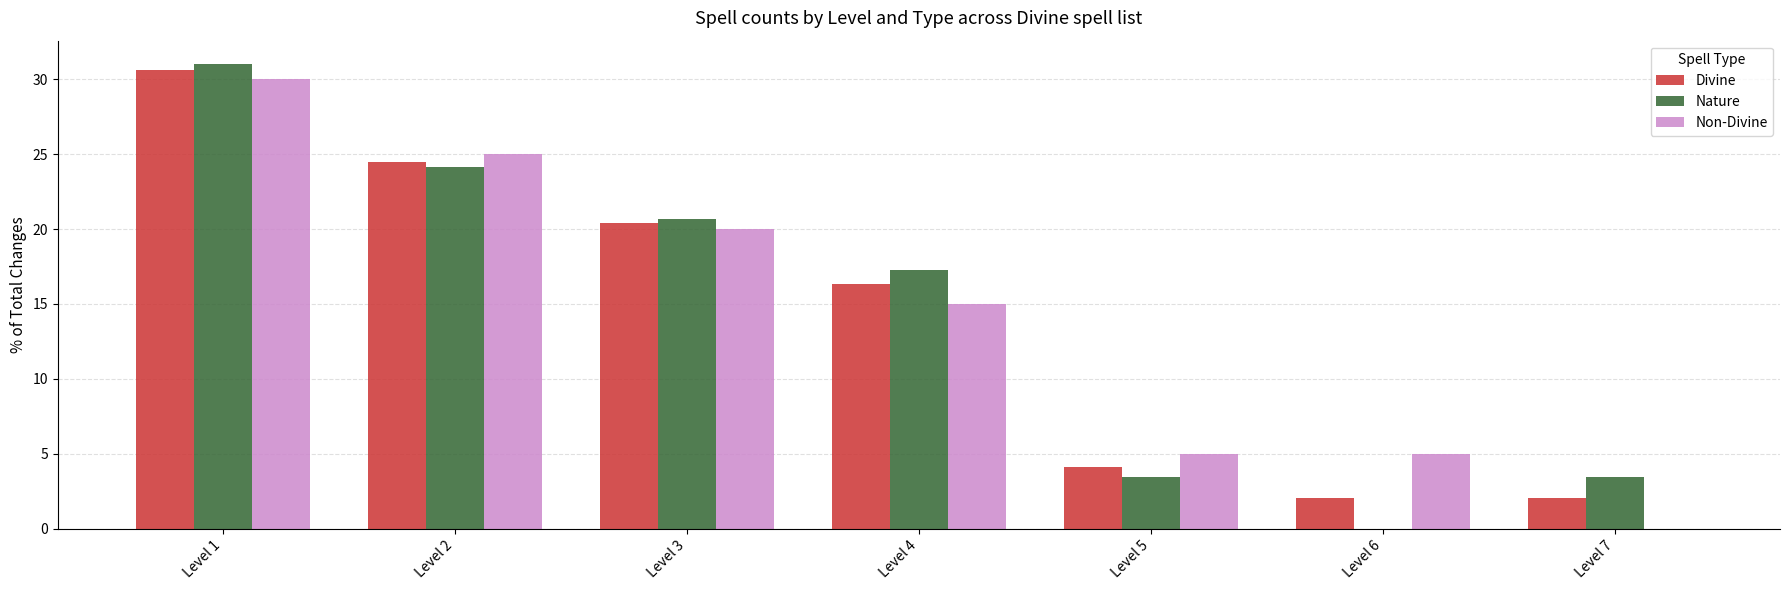

How many data points does each series have?

7